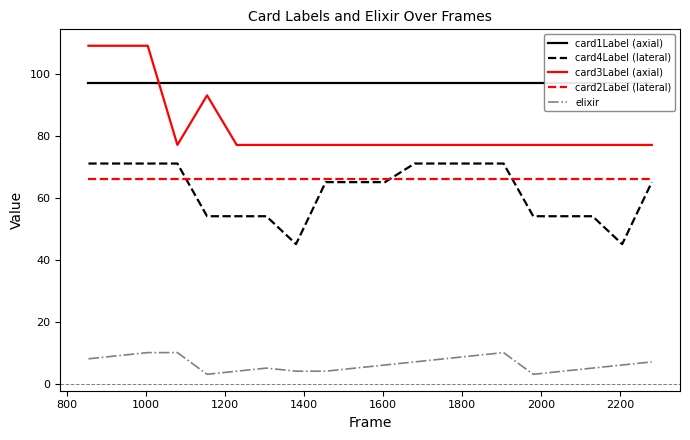

True or false: elixir and card2Label (lateral) intersect in this chart.

False